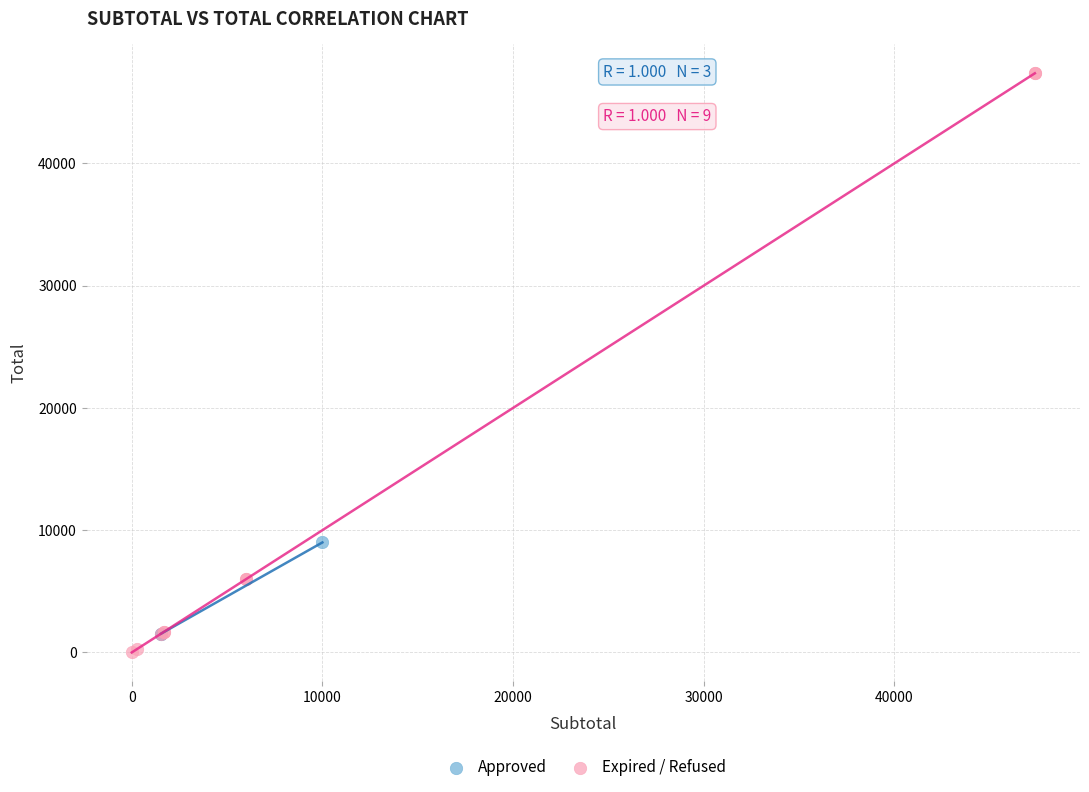

Which series reaches the maximum Y coordinate?

Expired / Refused